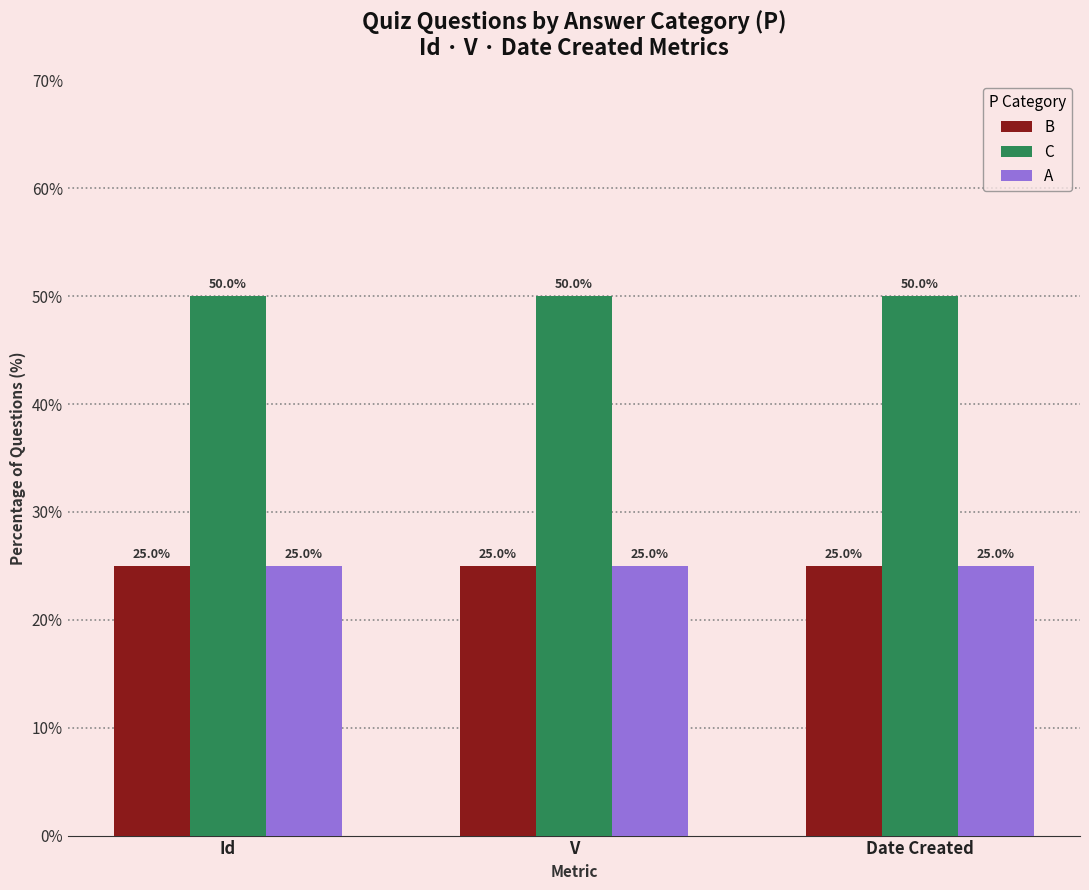

How many groups of bars are there?

3